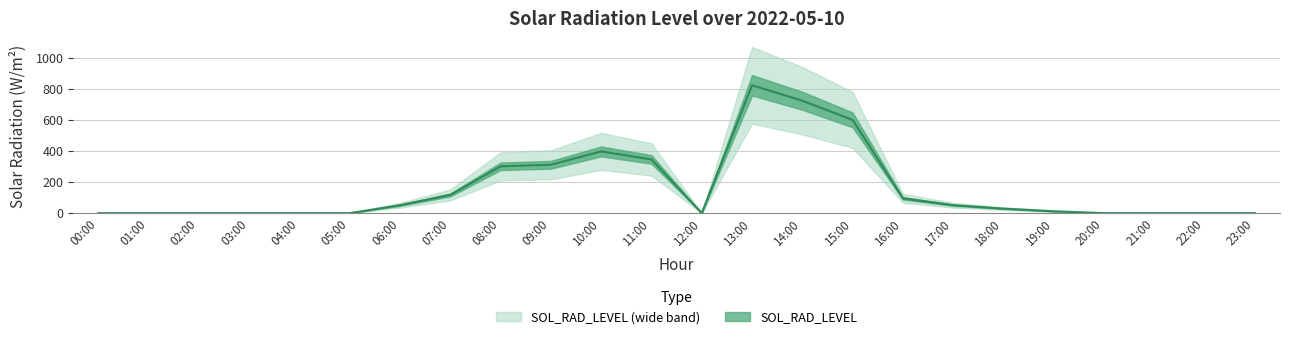

How many points are higher than both their immediate neighbors (excluding endpoints)?

2